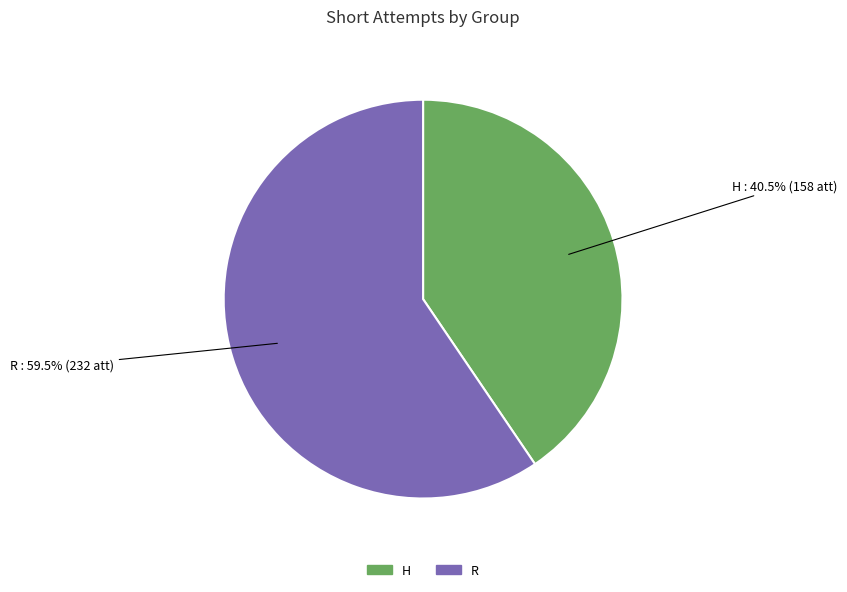

Is there any slice that represents more than half of the pie?

Yes